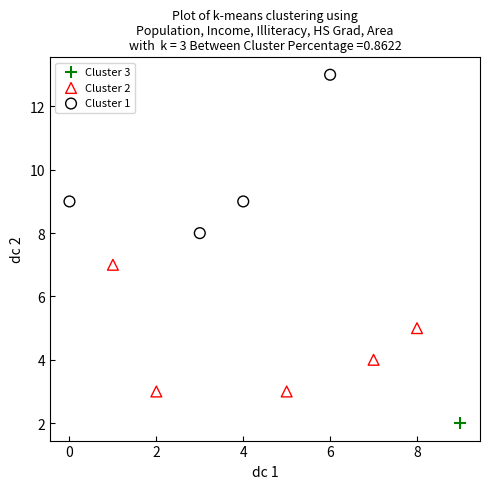

What are all the series names shown in the legend?

Cluster 3, Cluster 2, Cluster 1